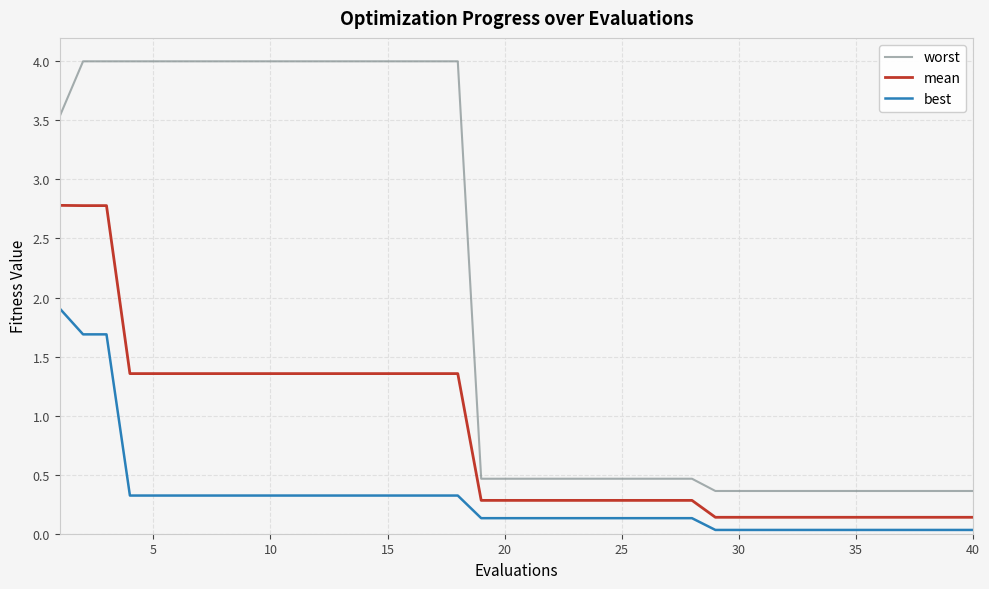

Which series has the widest spread of values?

worst